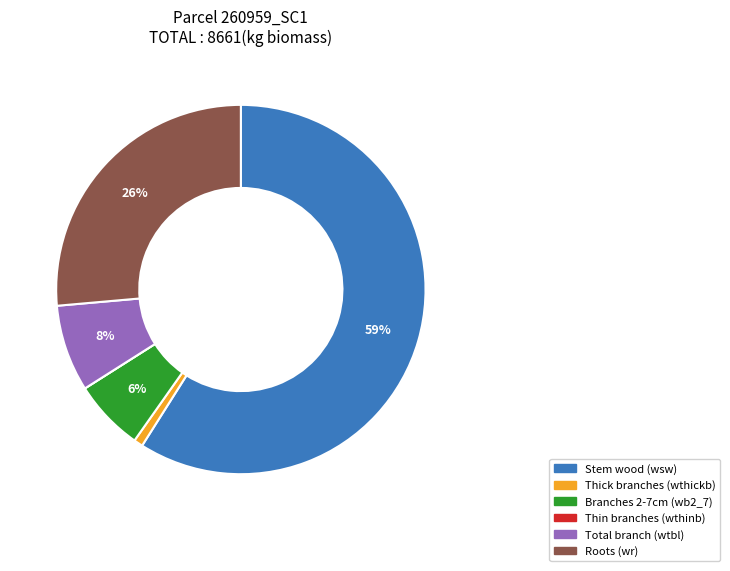

Is there a majority slice in this chart?

Yes